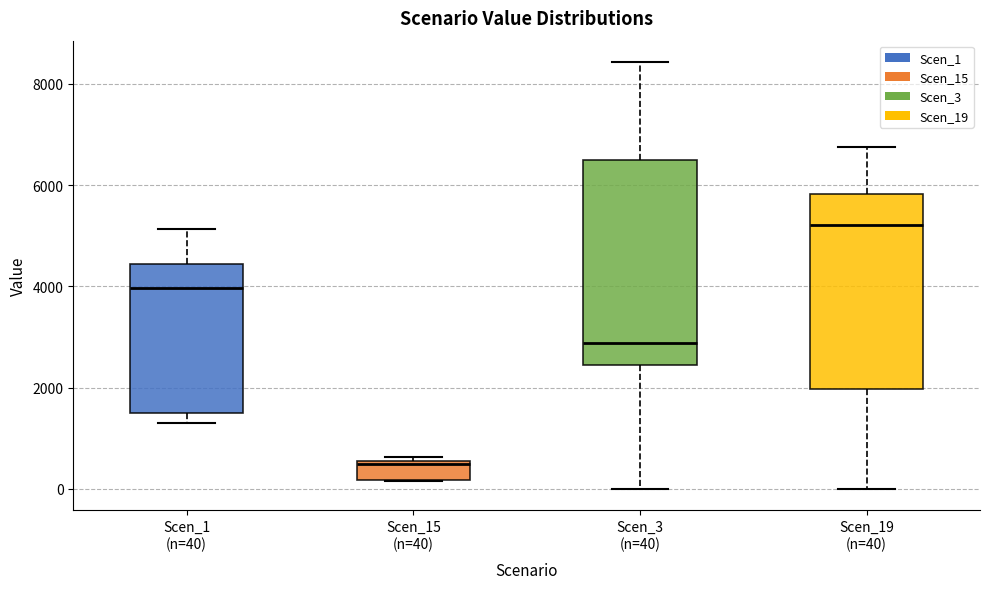

Reading left to right, transcribe this box plot: for each box, give where its median line is, the range the box spans, and where its two whiskers end, as read against the y-axis. The values are not printed on the chart, so give them approximately, as read against the axis.

Scen_1 (n=40): median 4000, box 1600 to 4400, whiskers 1200 to 5200
Scen_15 (n=40): median 400, box 200 to 600, whiskers 200 to 600 (just above the box's upper edge)
Scen_3 (n=40): median 2800, box 2400 to 6400, whiskers 0 to 8400
Scen_19 (n=40): median 5200, box 2000 to 5800, whiskers 0 to 6800